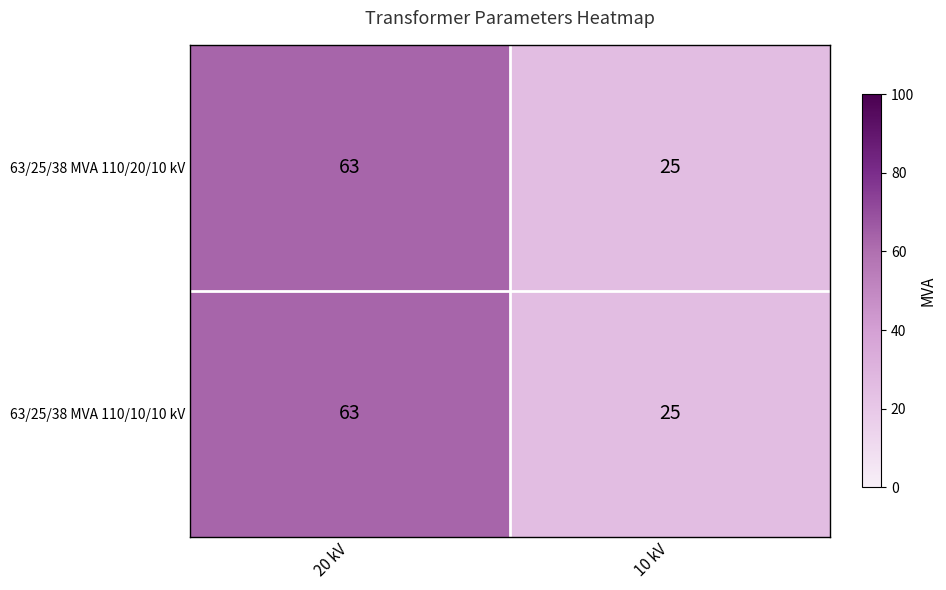

Reading left to right, extract all data points from this chart.

63/25/38 MVA 110/20/10 kV: 20 kV=63	10 kV=25
63/25/38 MVA 110/10/10 kV: 20 kV=63	10 kV=25